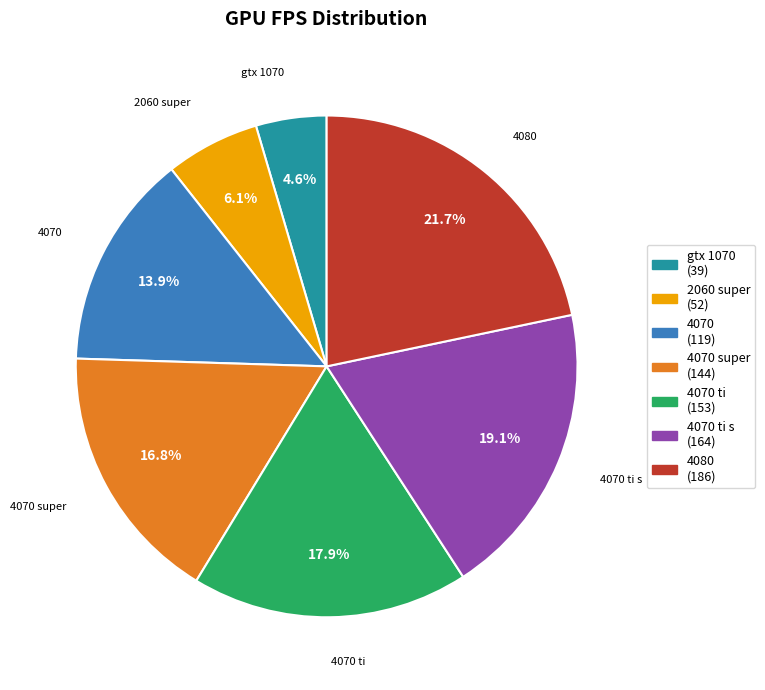

How many segments does this pie chart have?

7